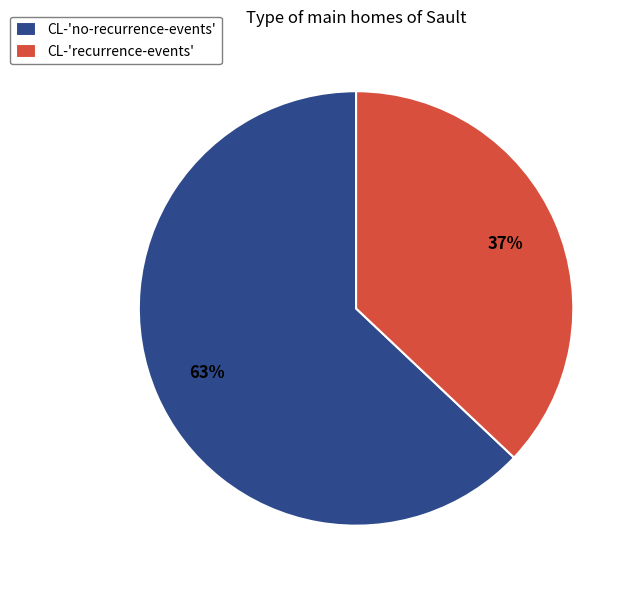

Rank the categories by value from lowest to highest.

CL-'recurrence-events', CL-'no-recurrence-events'